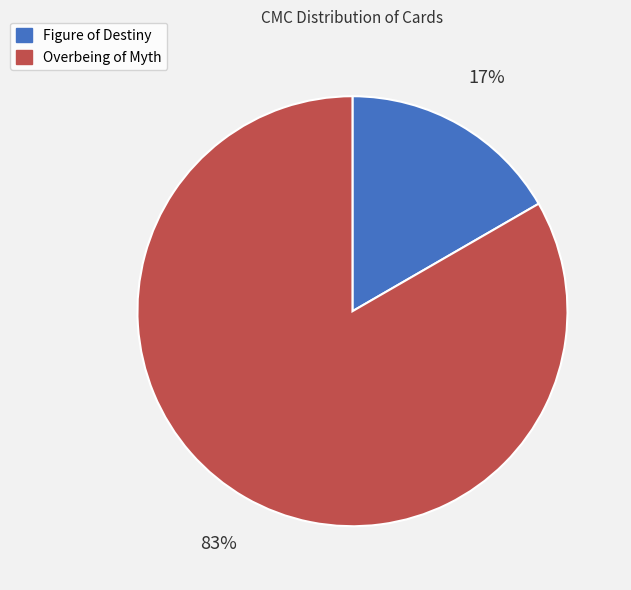

To the nearest percent, what is the average slice percentage?

50%